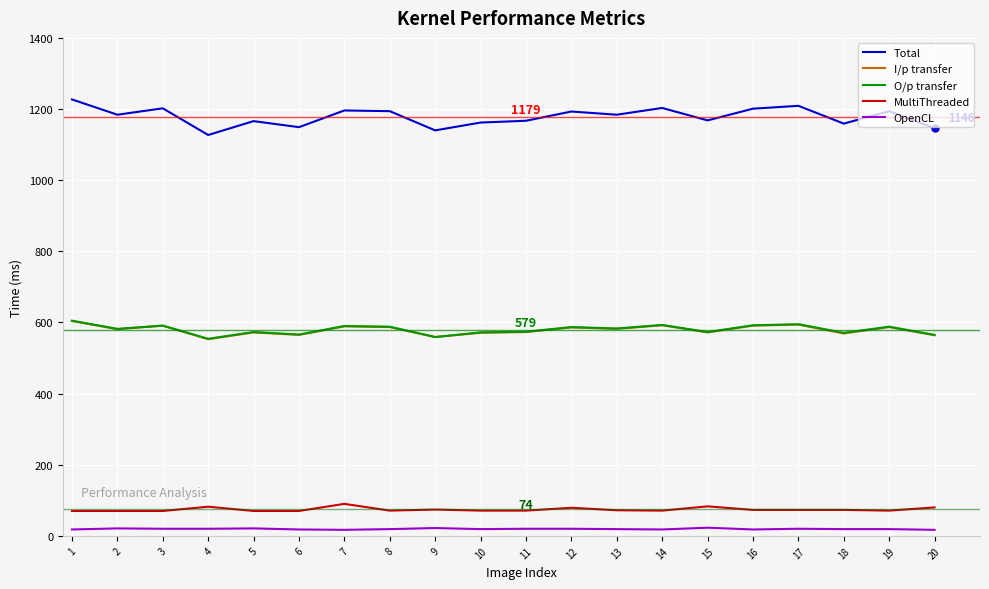

True or false: O/p transfer and OpenCL intersect in this chart.

False